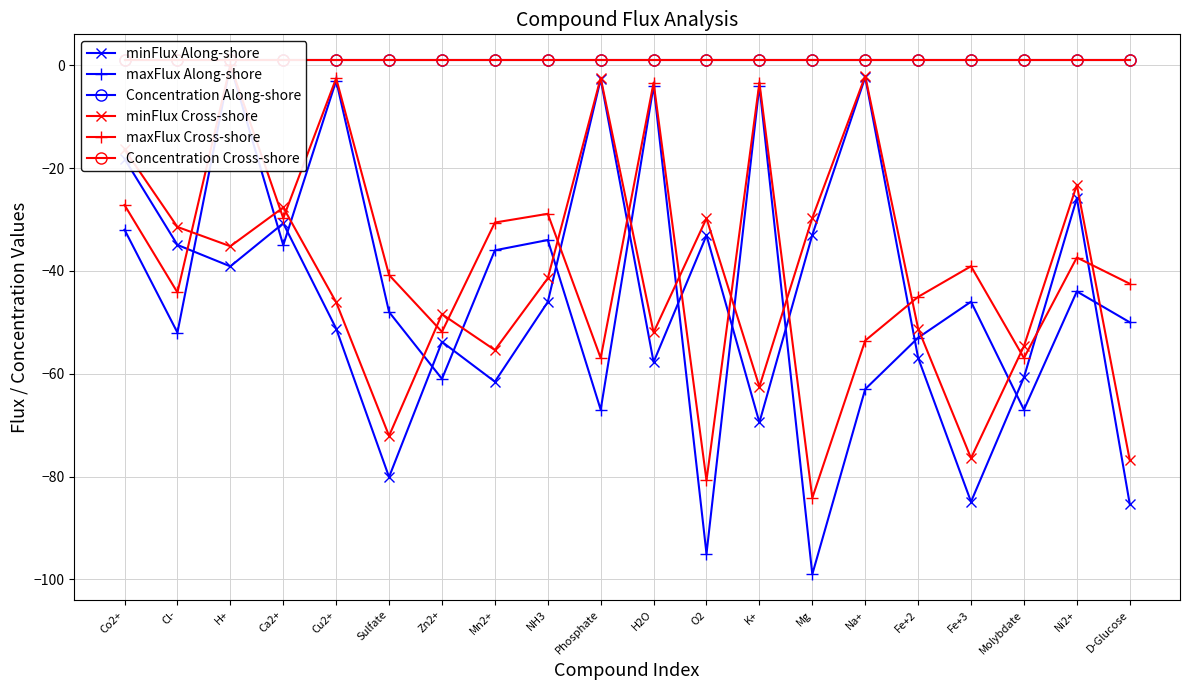

Between Sulfate and H+, which is larger?

H+